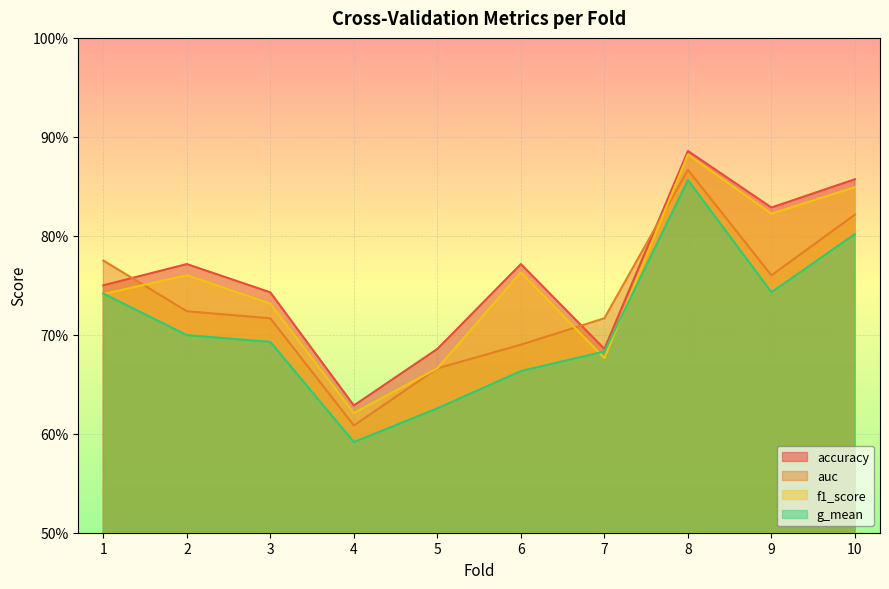

At which category does g_mean reach its first local valley?

4